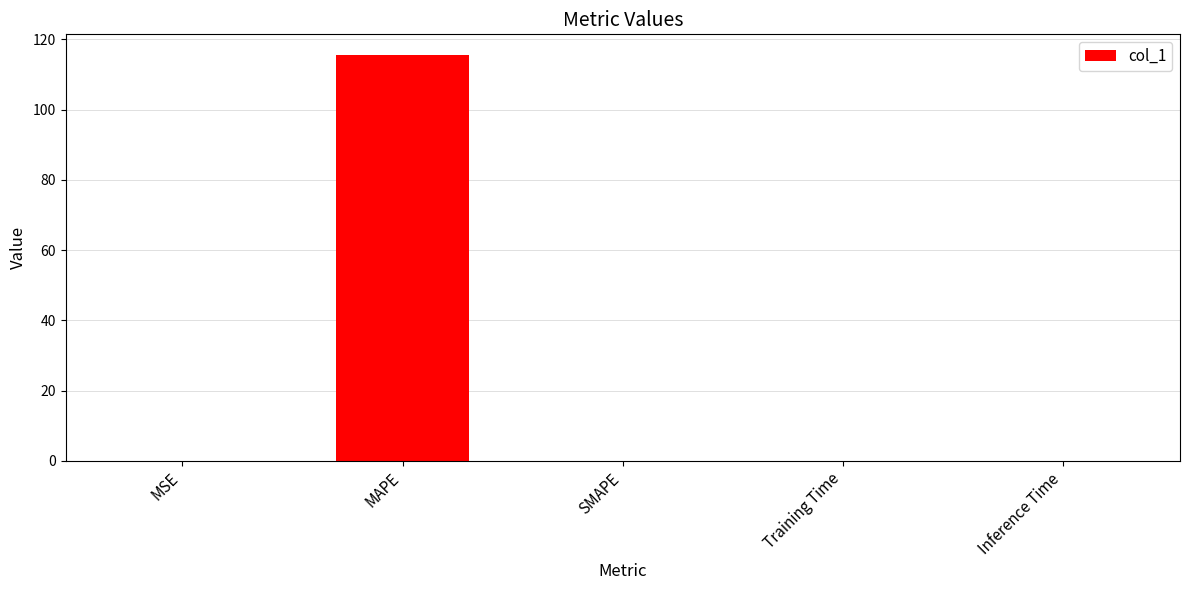

What is the sum of the values at SMAPE and MSE?

0.1